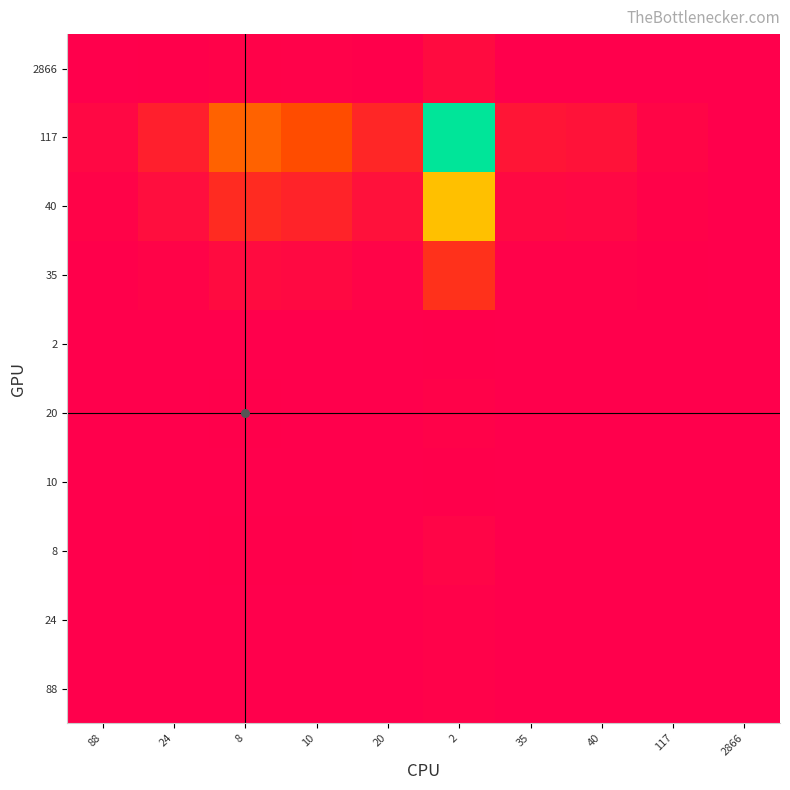

Count the number of categories in the chart.

10